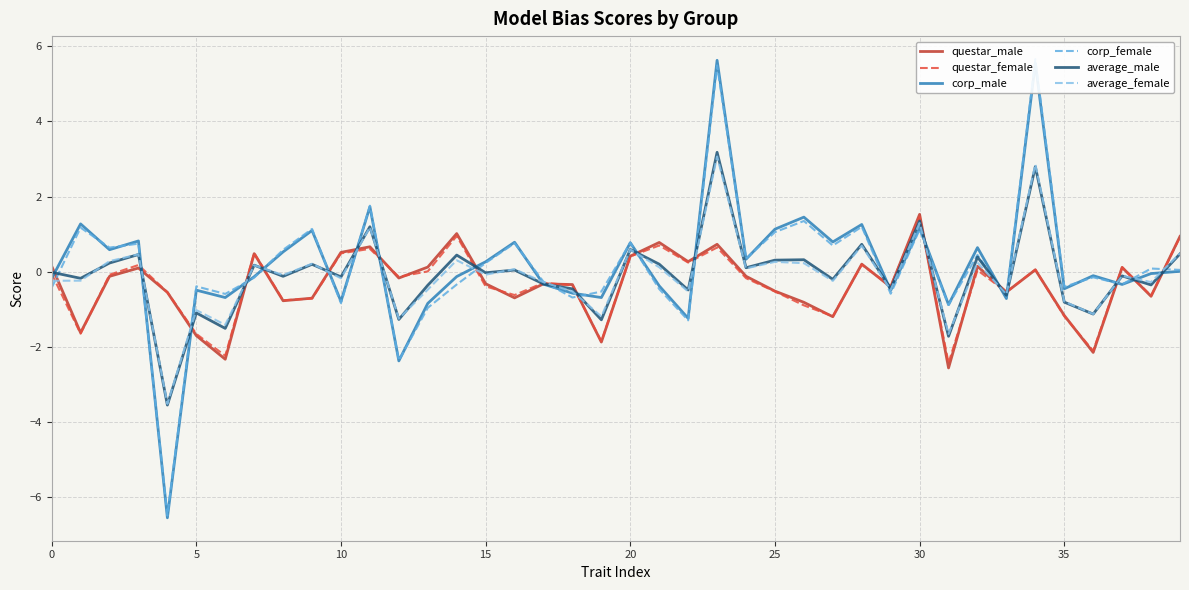

The value of questar_male at 20 is 0.4. True or false?

True